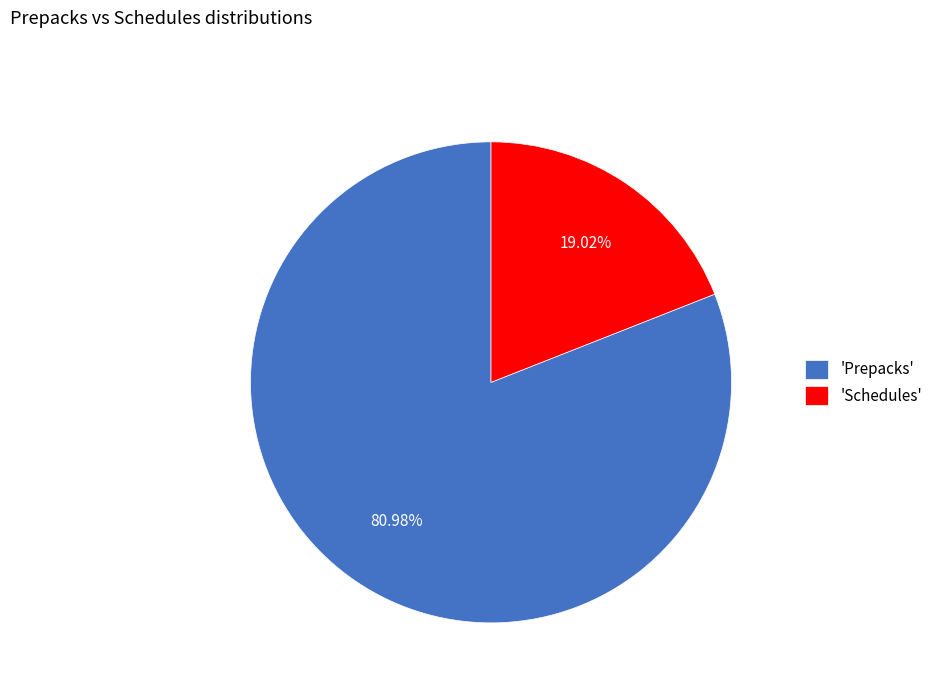

Between 'Prepacks' and 'Schedules', which is larger?

'Prepacks'